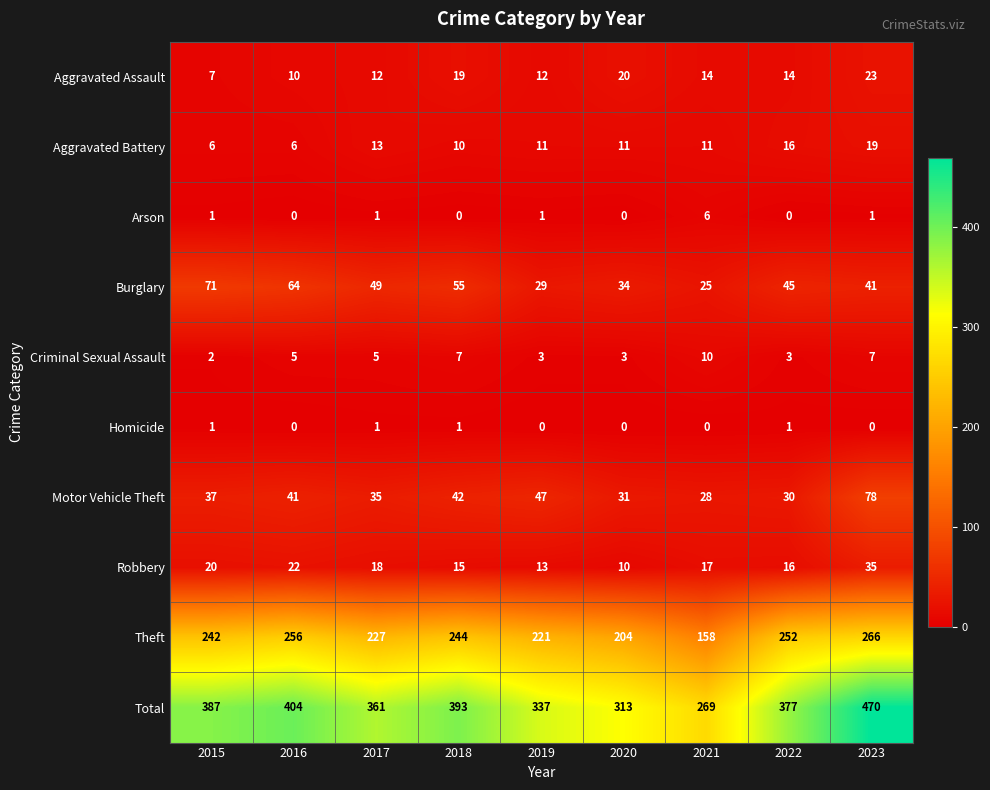

At which label is Burglary closest to 48?

2017